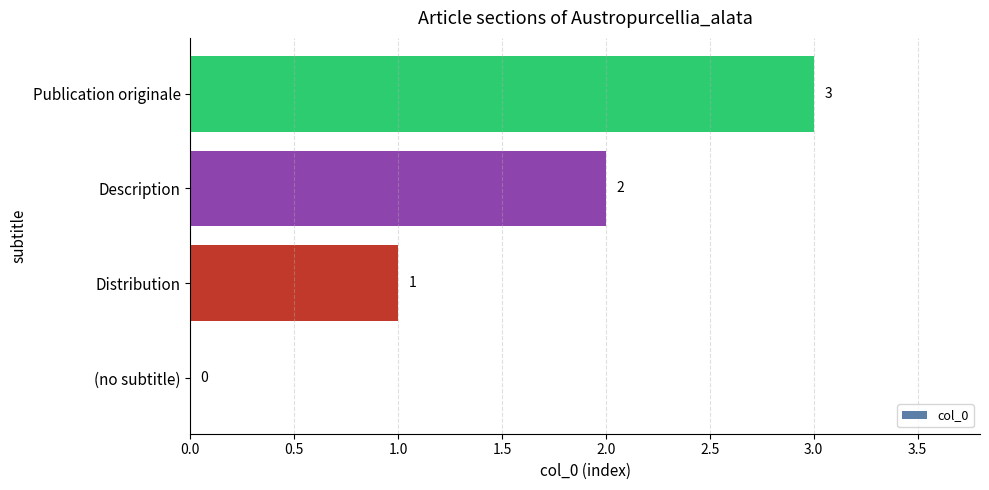

At which label is the value closest to 1?

Distribution